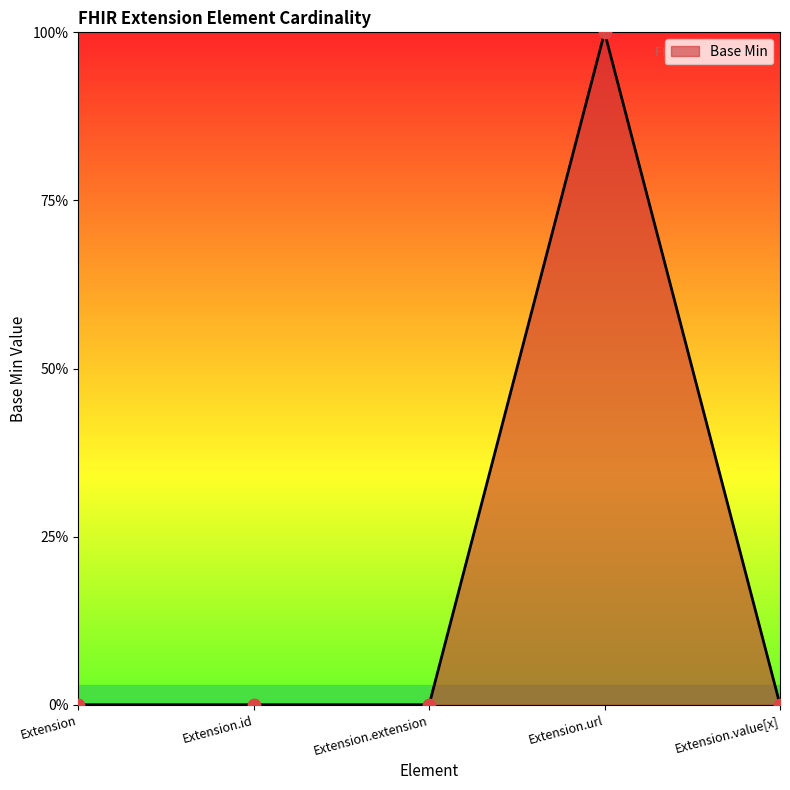

Between Extension.id and Extension.url, which is larger?

Extension.url